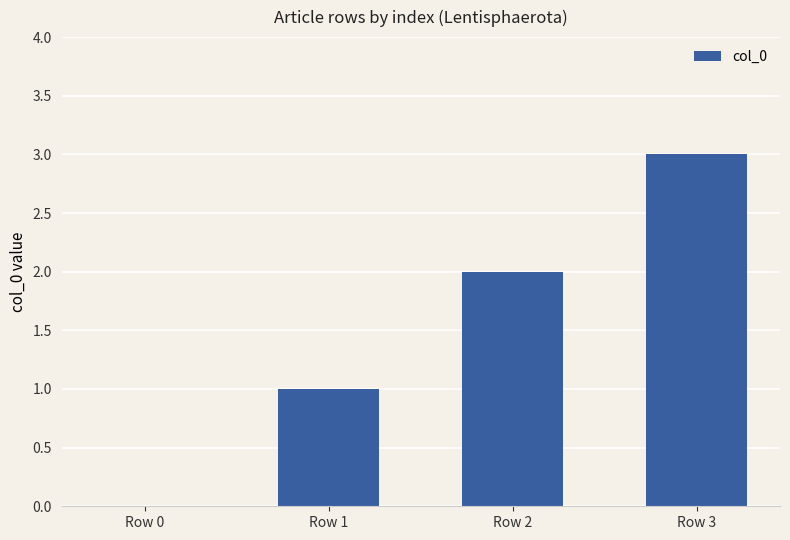

Which label corresponds to the largest value in the chart?

Row 3